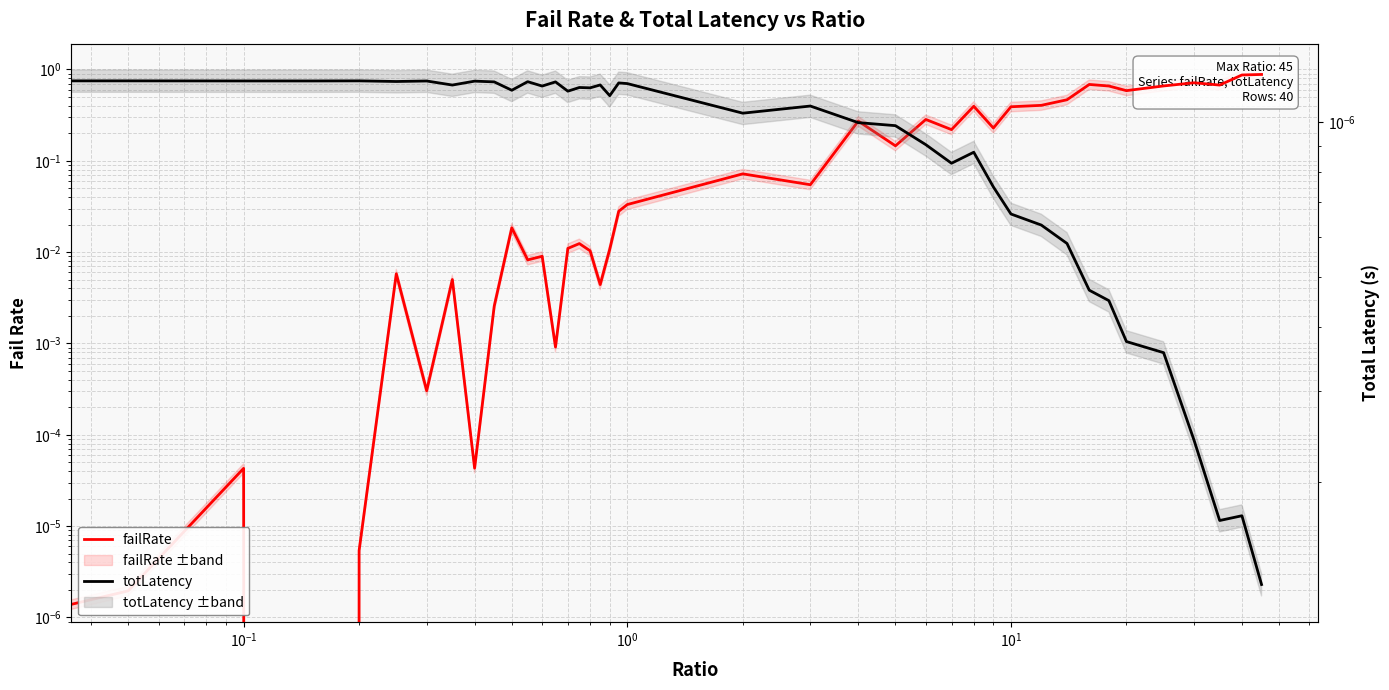

How many interior local peaks does the failRate series have?

12